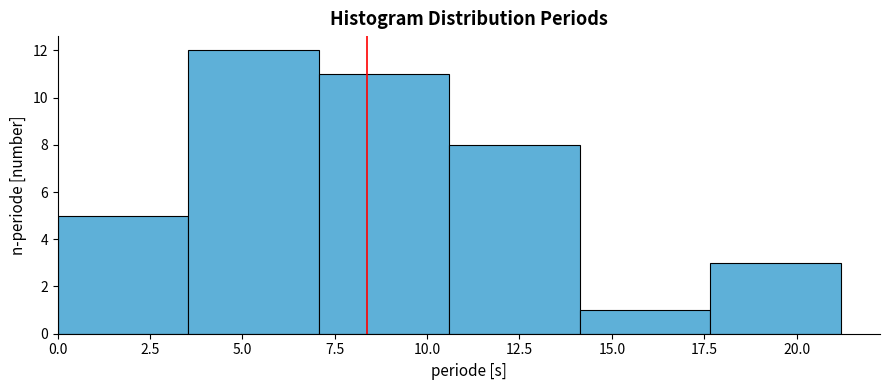

What is the height of the bar covering 17.5 to 21.0 on the x-axis? Neither the bar edges nor the heights are printed on the chart, so give them approximately, as read against the axes.

3